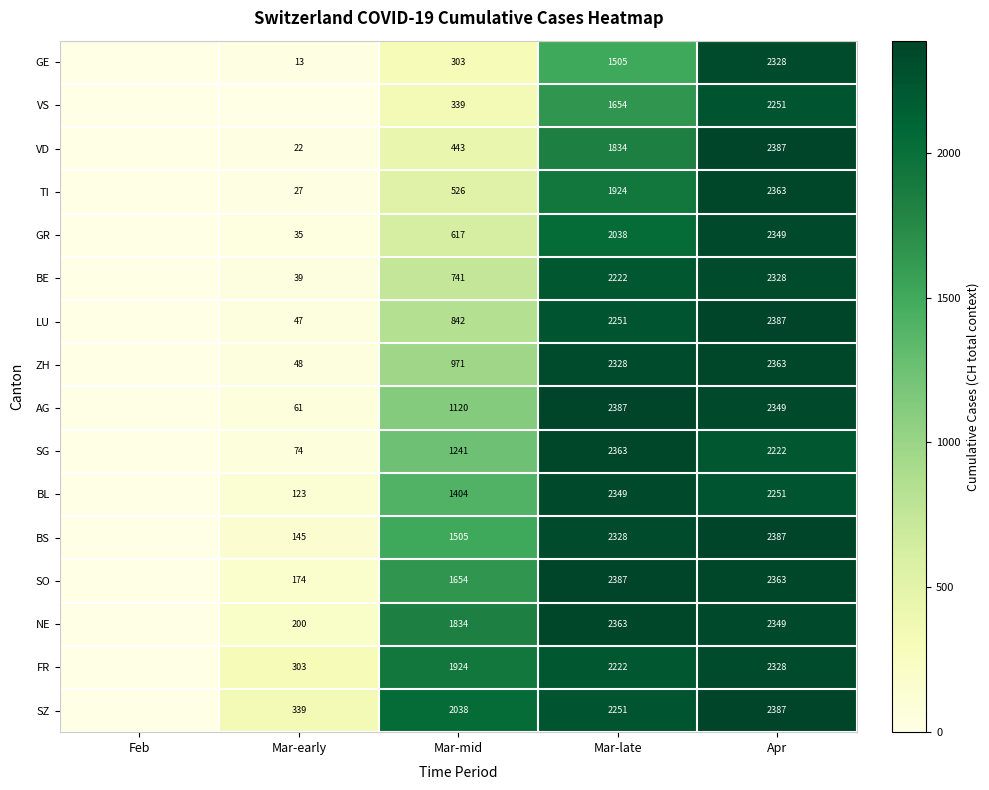

What is the spread (max minus min) of values at Mar-late?

882